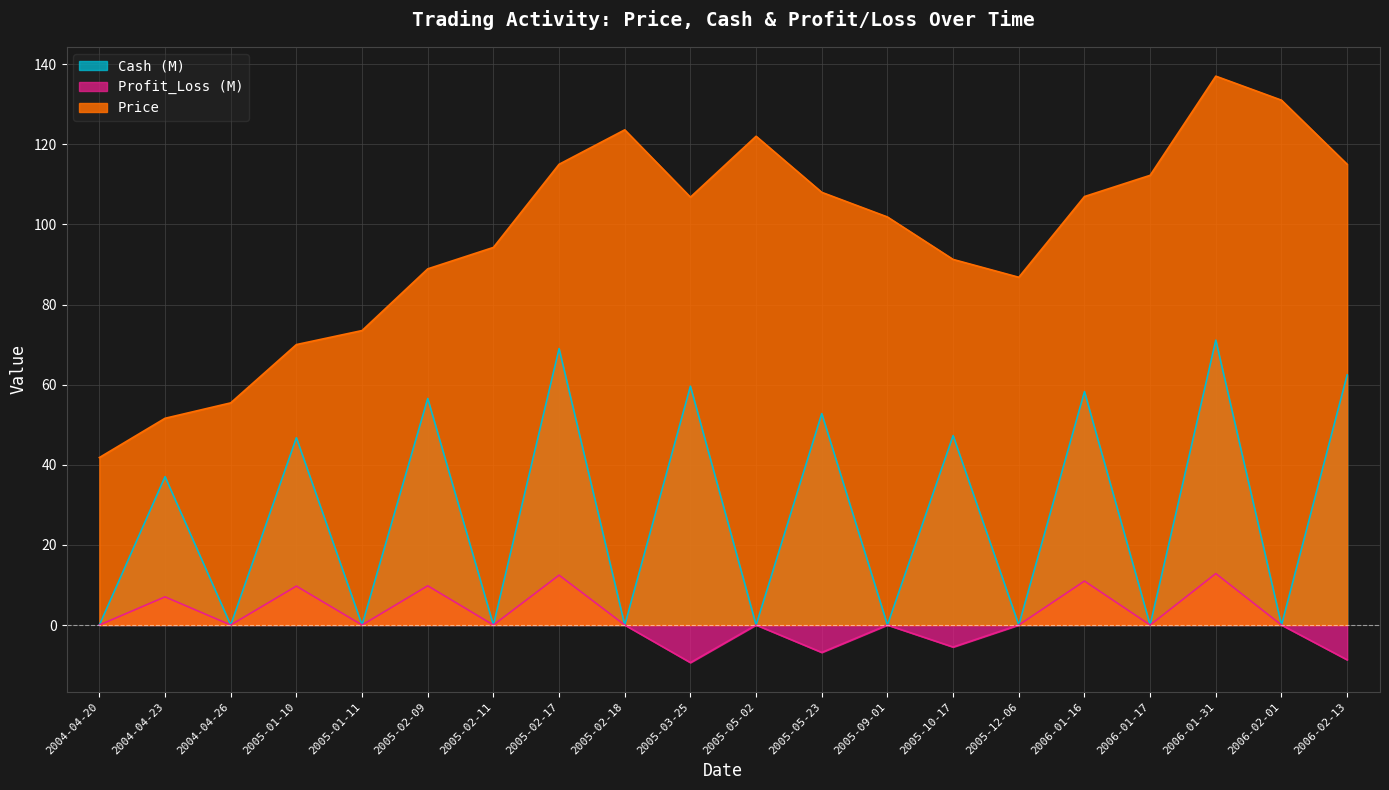

At which label is Price closest to 89?

2005-02-09